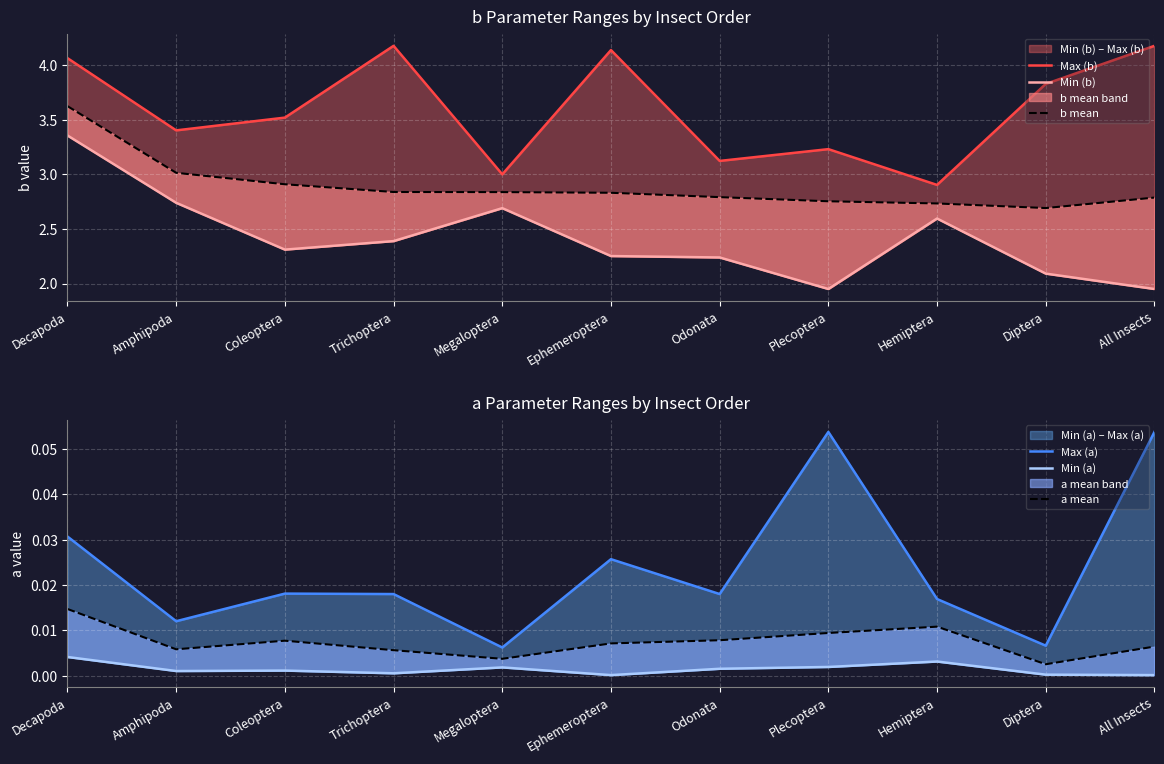

What is the total value across all series at Amphipoda?

9.2